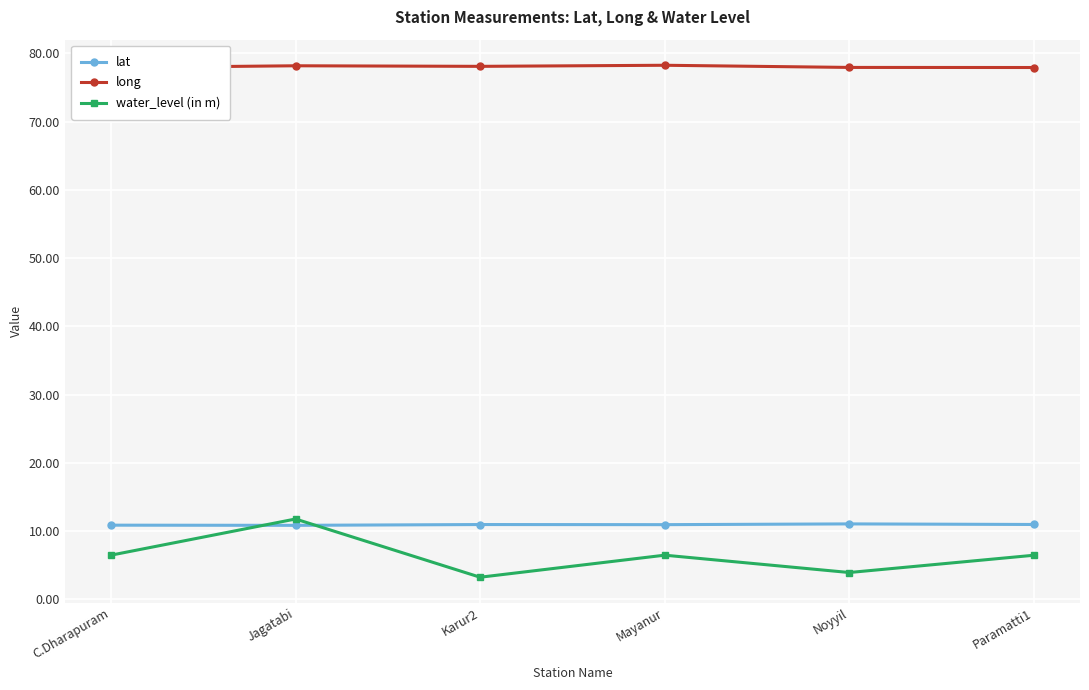

The lat series shows 11.0 at Karur2. True or false?

True